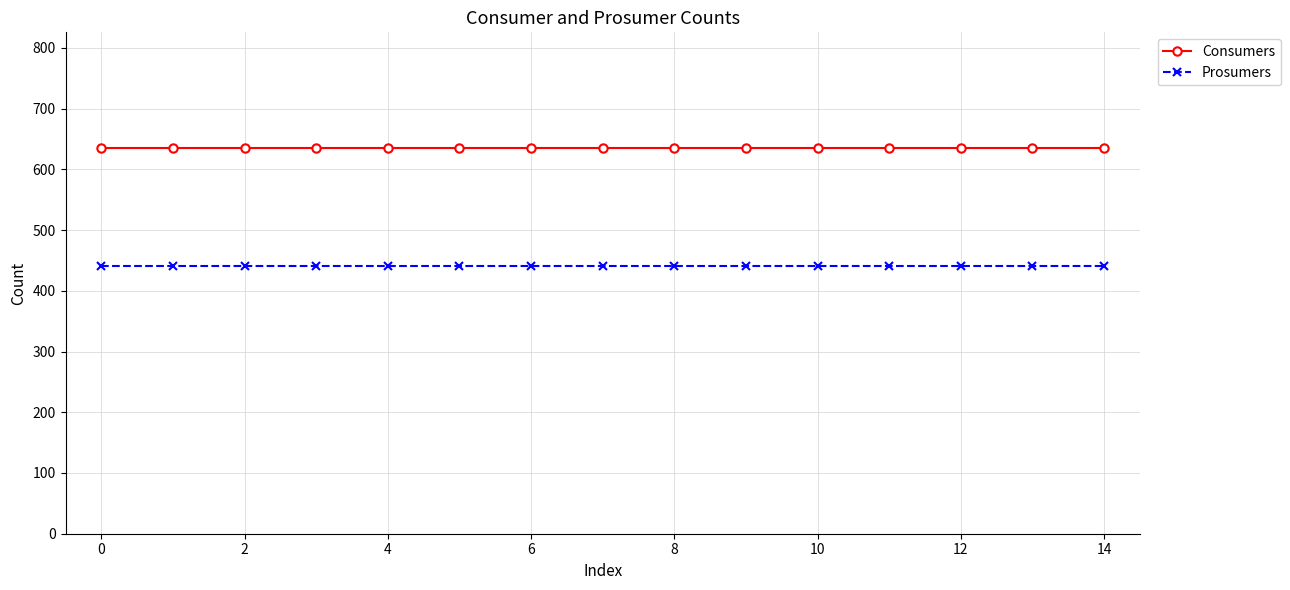

What is the minimum value shown in the chart?

440